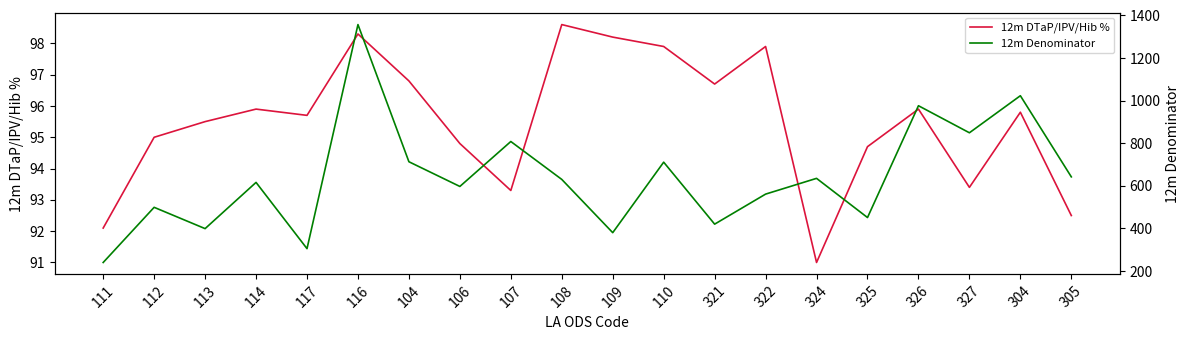

At which category does 12m Denominator reach its first local valley?

113